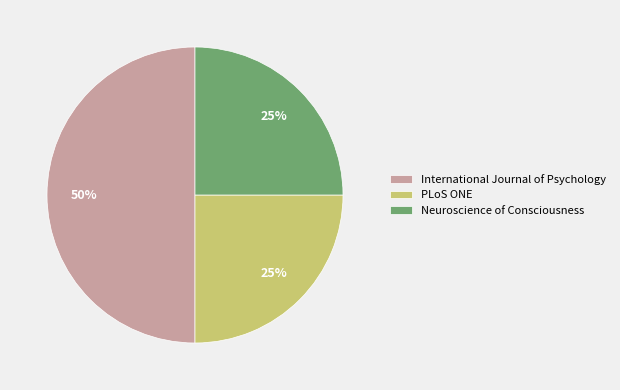

To the nearest percent, what is the difference between the Neuroscience of Consciousness and International Journal of Psychology slice percentages?

25%